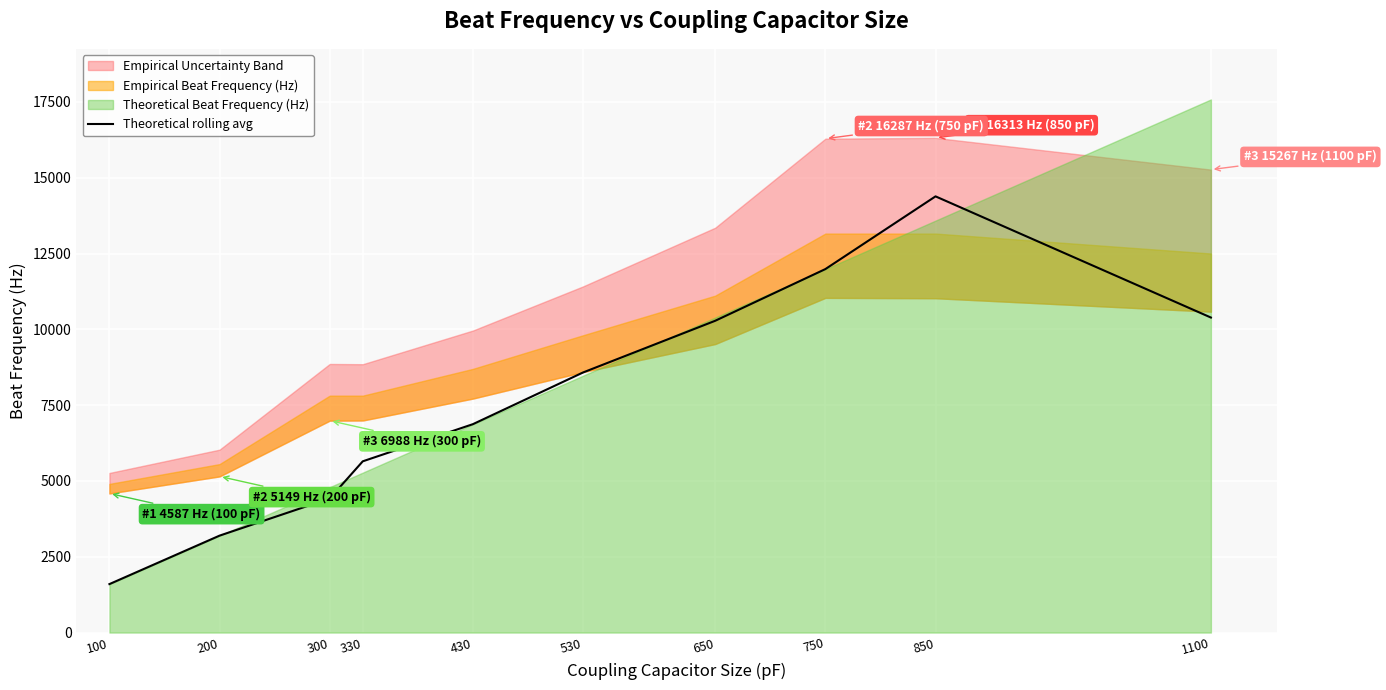

True or false: the data shows 16795.8 at 1100.

False